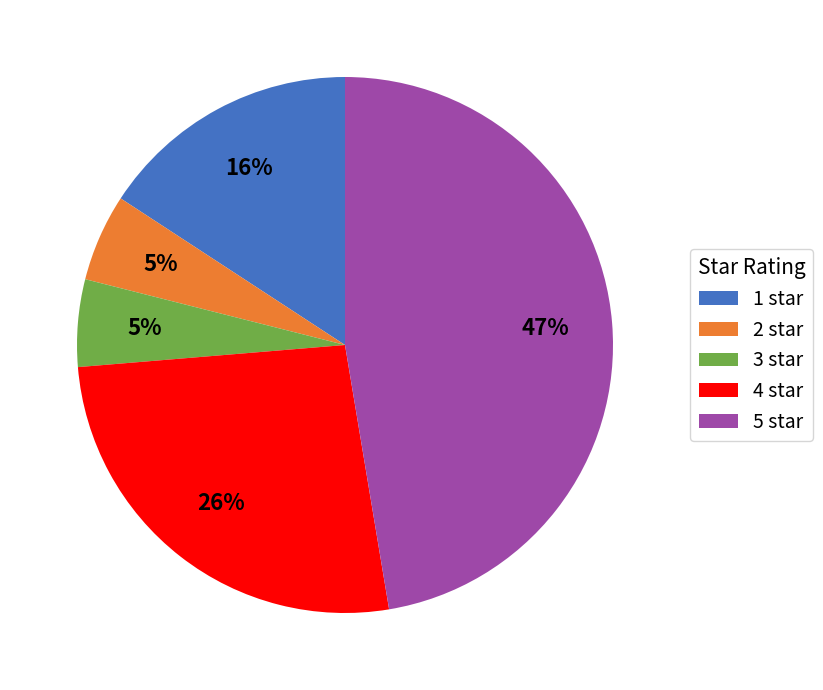

Between 3 star and 5 star, which is larger?

5 star